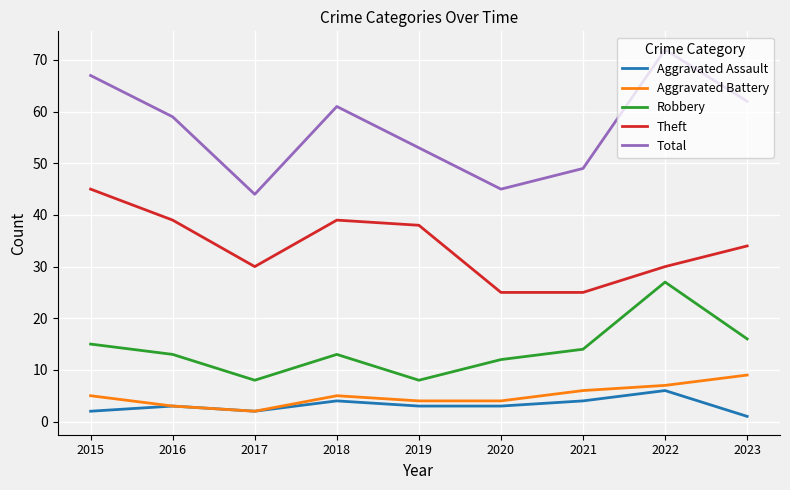

True or false: Aggravated Battery has a value of 2 at 2022.

False